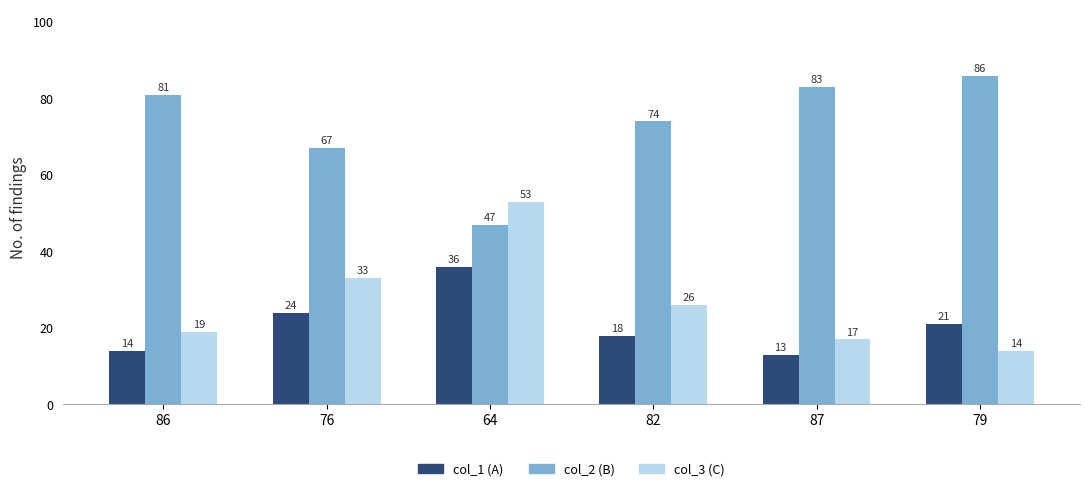

Reading left to right, transcribe all the data shown in this chart.

col_1: 86=14	76=24	64=36	82=18	87=13	79=21
col_2: 86=81	76=67	64=47	82=74	87=83	79=86
col_3: 86=19	76=33	64=53	82=26	87=17	79=14